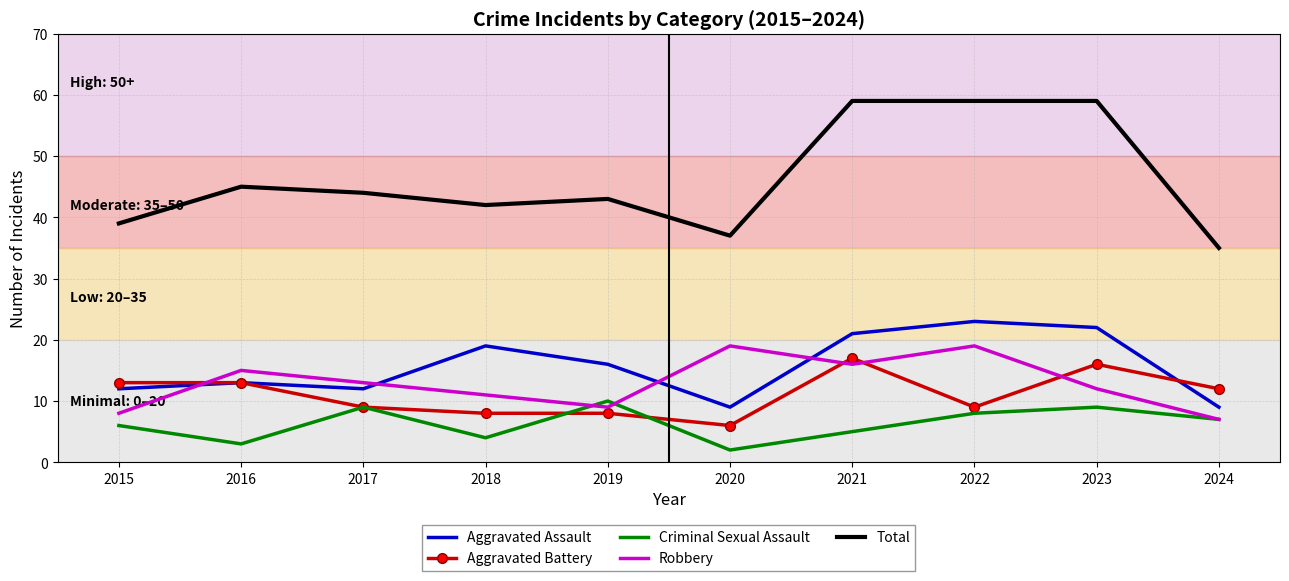

Which series has the largest total across all categories?

Total